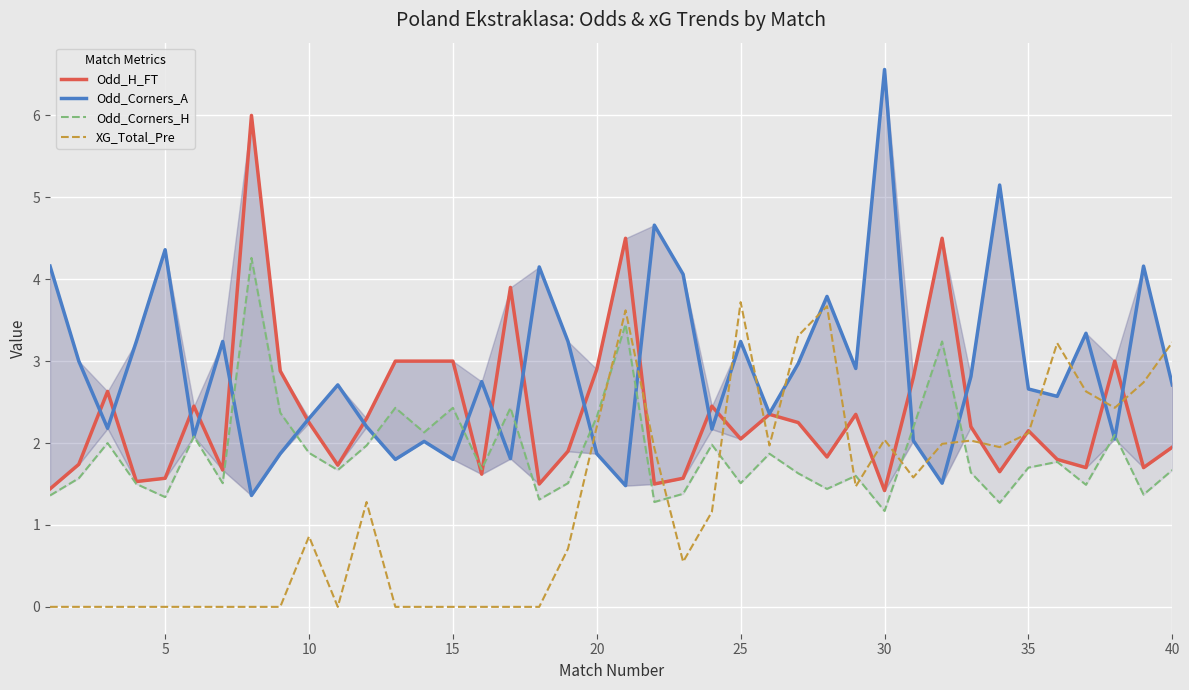

Rank the series by their maximum value, from highest to lowest.

Odd_Corners_A, Odd_H_FT, Odd_Corners_H, XG_Total_Pre